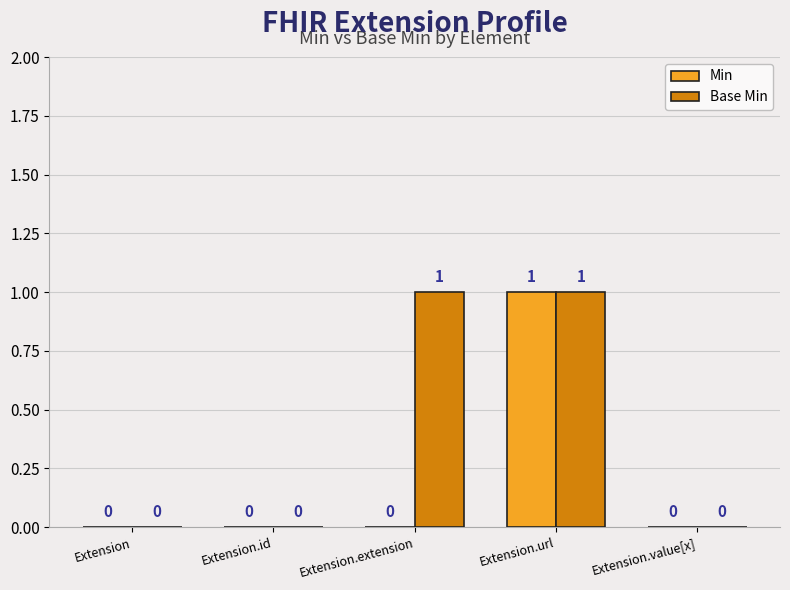

How many Base Min values are between 0 and 1?

5